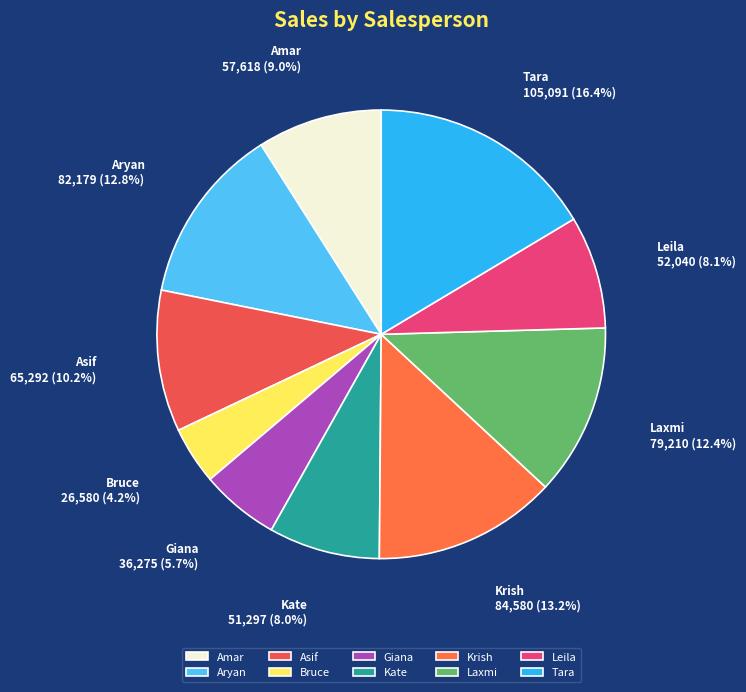

How many slices are in this pie chart?

10